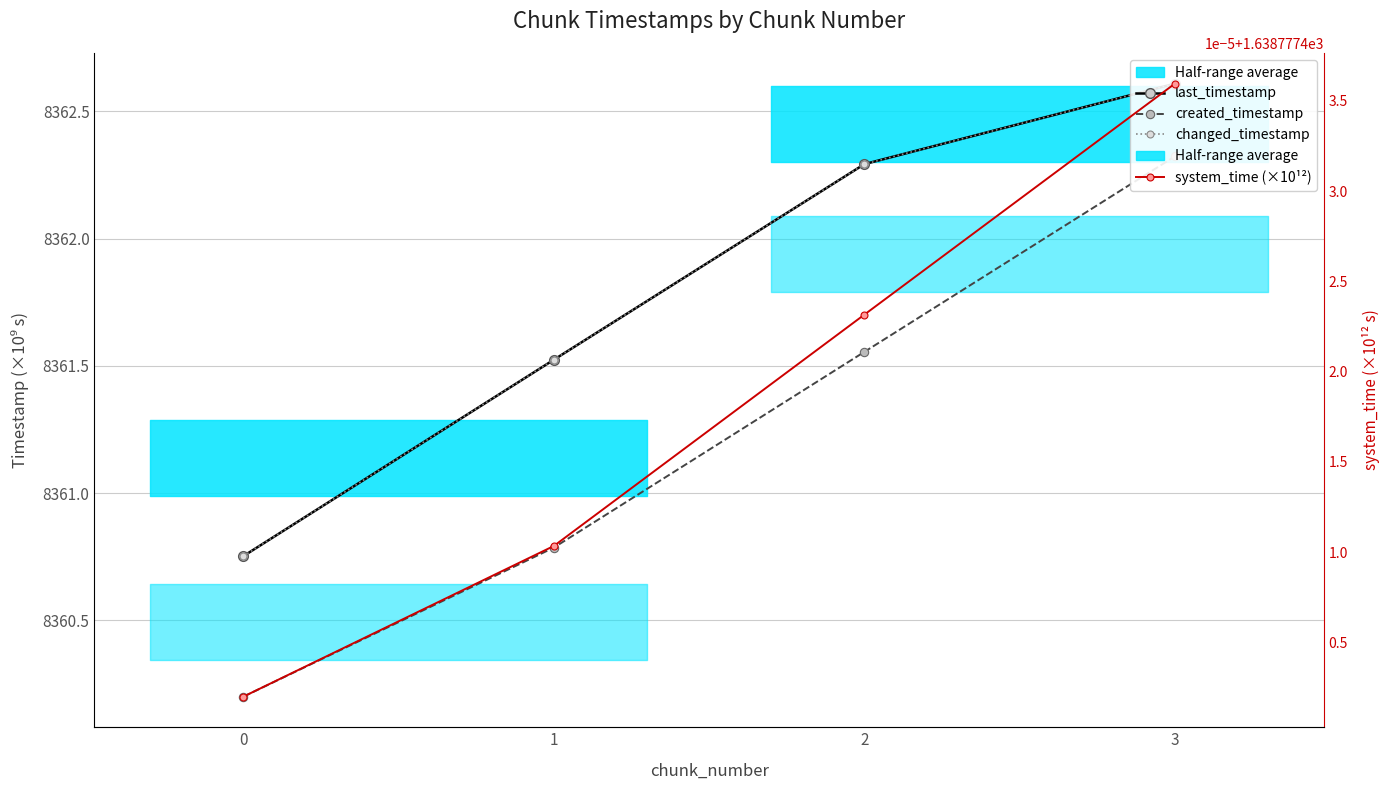

Which category has the highest value in the changed_timestamp series?

3